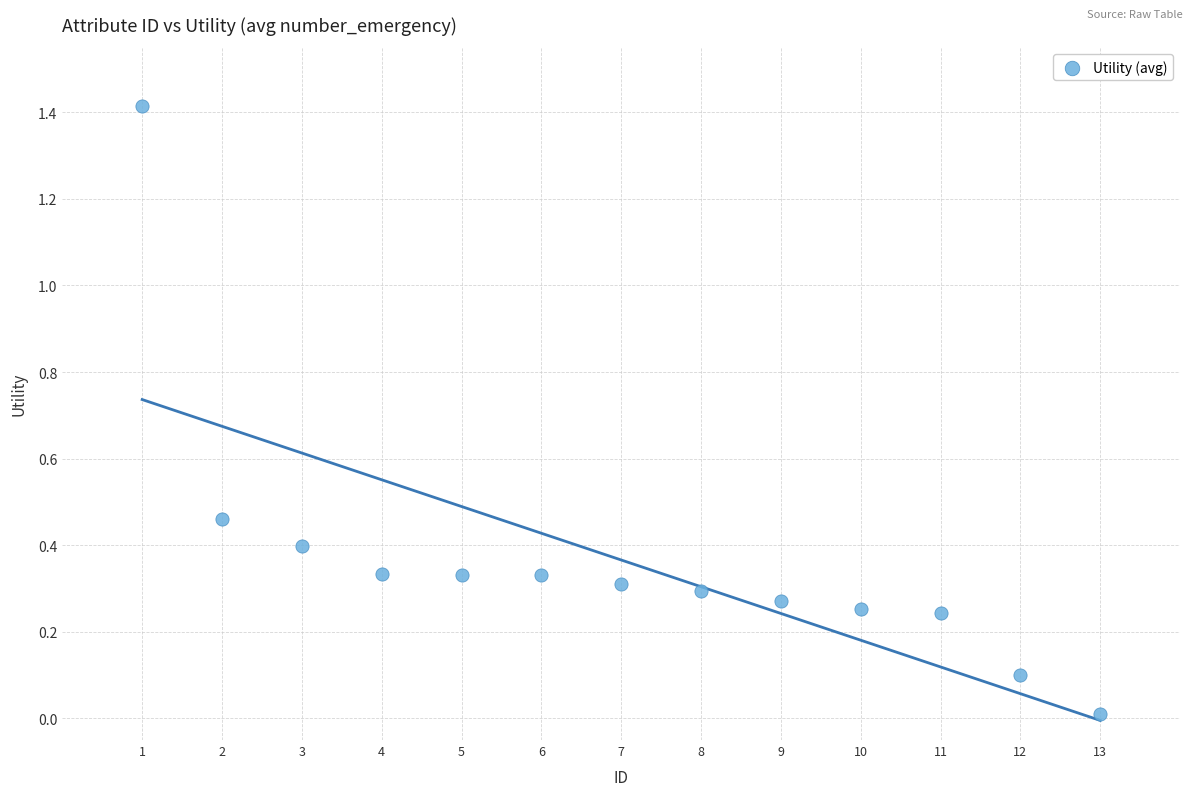

What is the range of Y values (max minus min)?

1.4